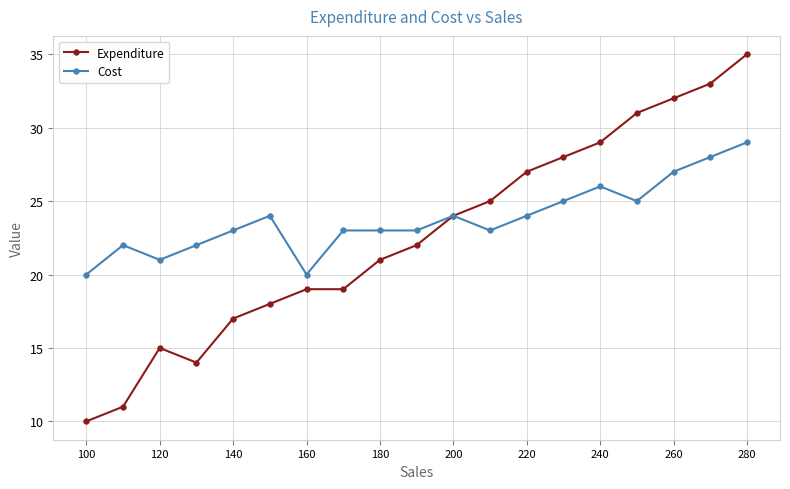

What is the greatest value displayed?

35